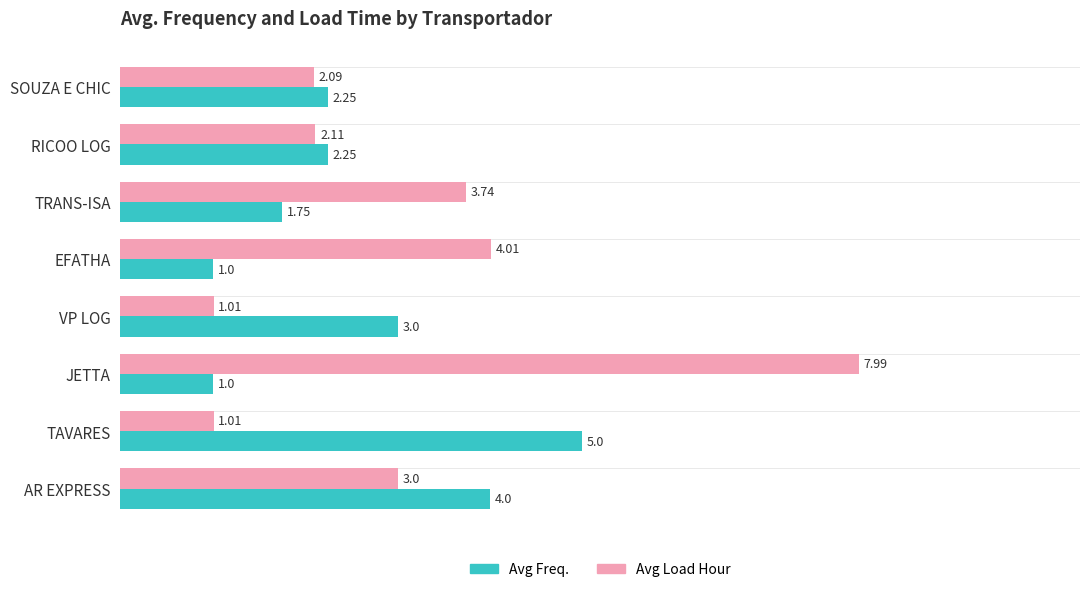

Which series has the widest spread of values?

Avg Load Hour